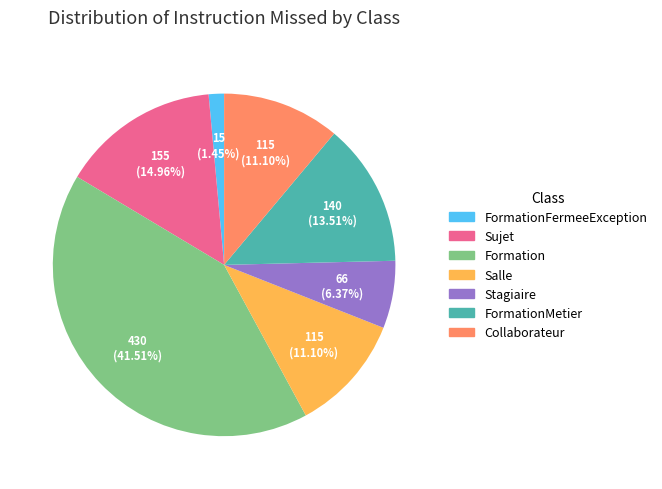

Does any single category account for the majority?

No